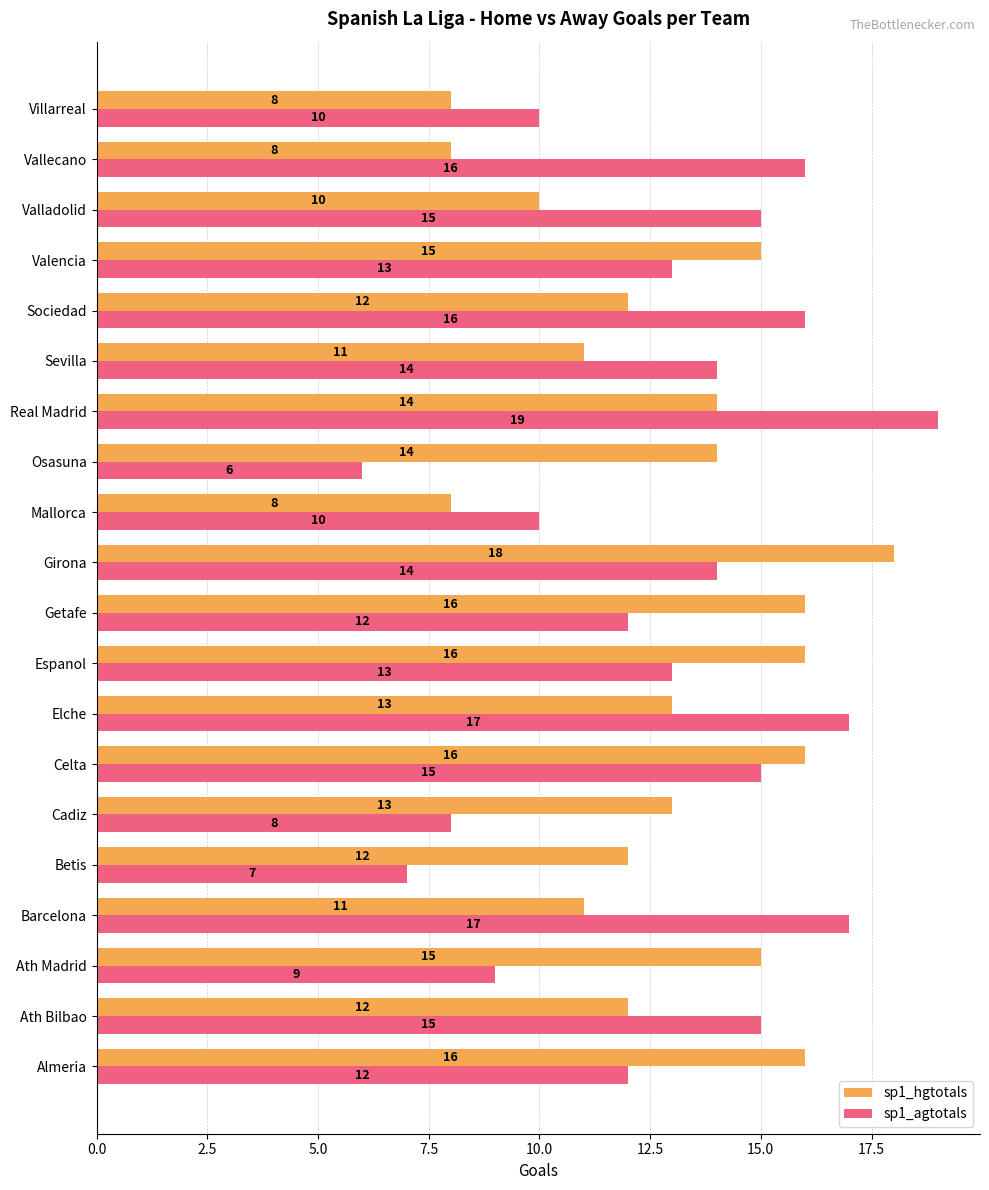

List the series in order of their peak value, highest first.

sp1_agtotals, sp1_hgtotals